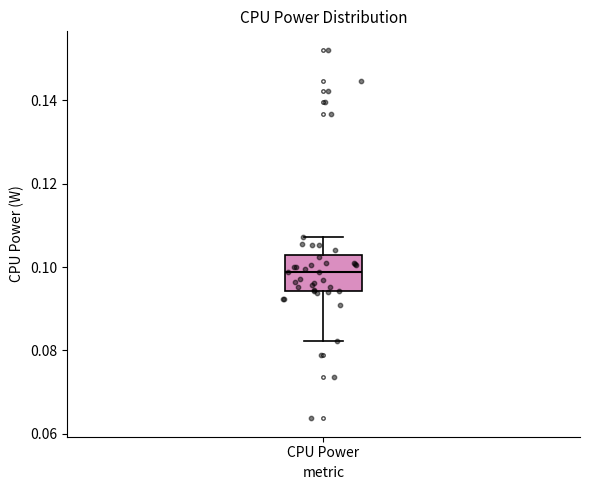

Where is the lower edge of the box for CPU Power on the y-axis? The values are not printed on the chart, so give them approximately, as read against the axis.

0.094